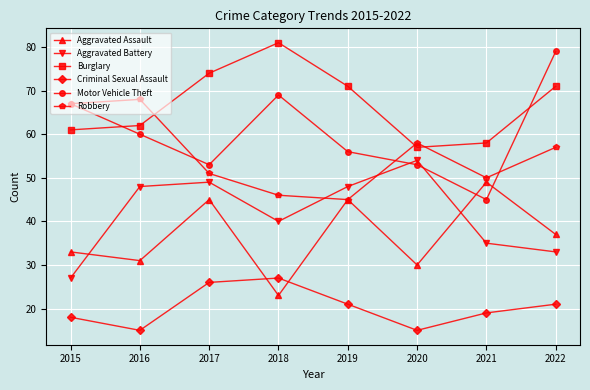

At which category does Aggravated Assault reach its first local peak?

2017